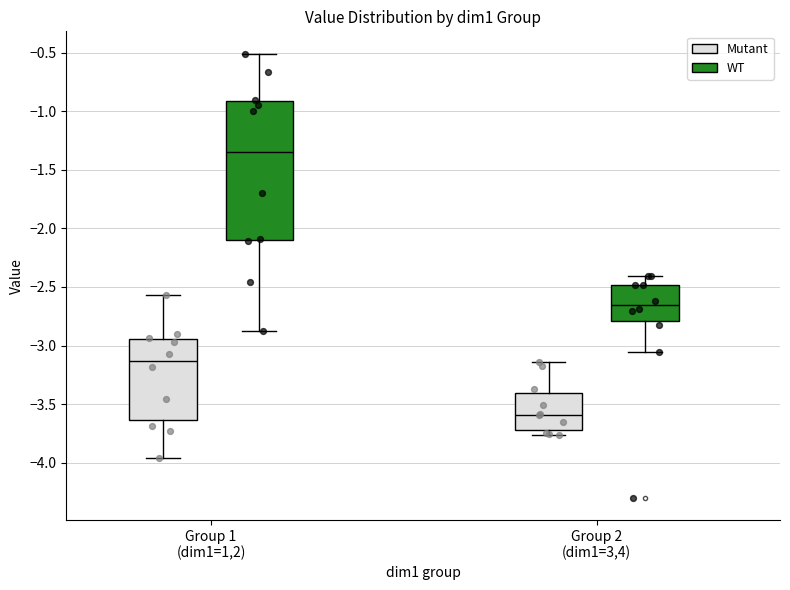

Where is the upper edge of the box for Group 2 (dim1=3,4) (WT) on the y-axis? The values are not printed on the chart, so give them approximately, as read against the axis.

-2.50